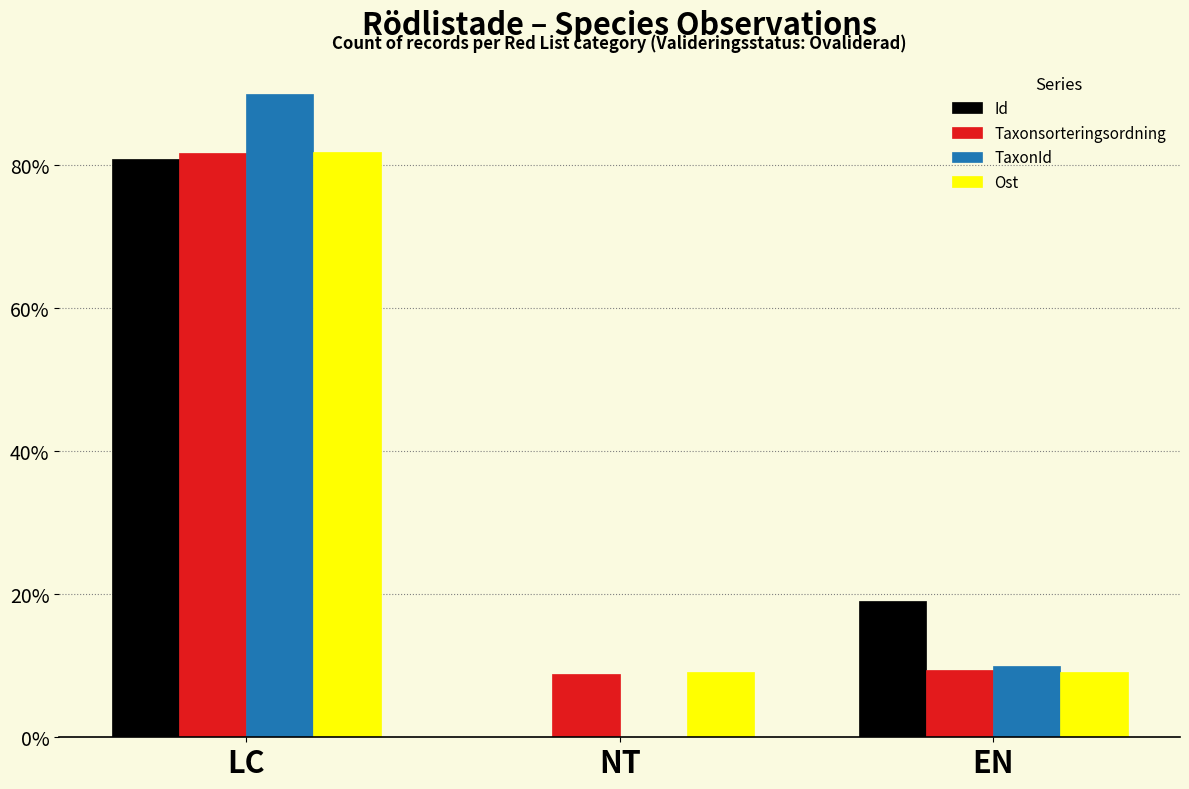

Are the bars grouped side by side (vs. stacked)?

Yes